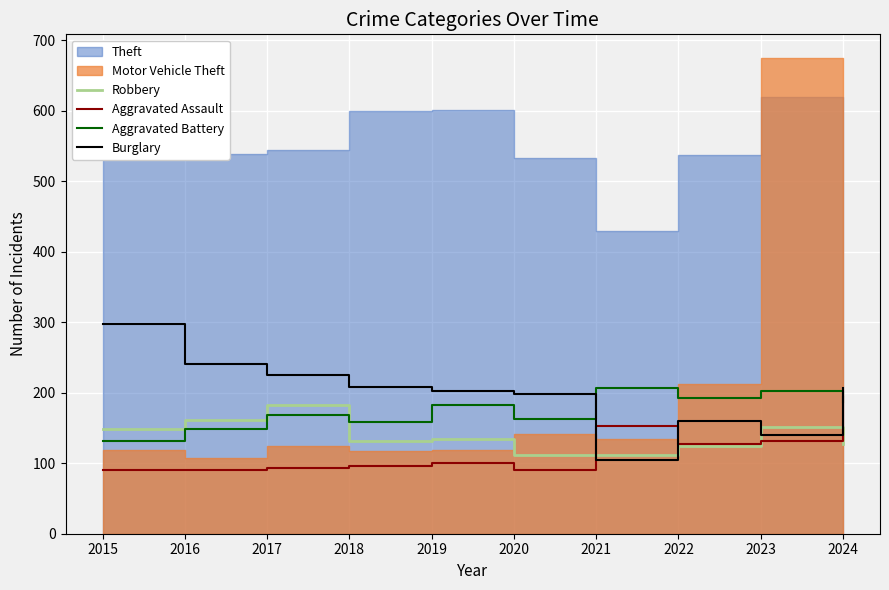

What is the maximum value for Aggravated Assault?

194